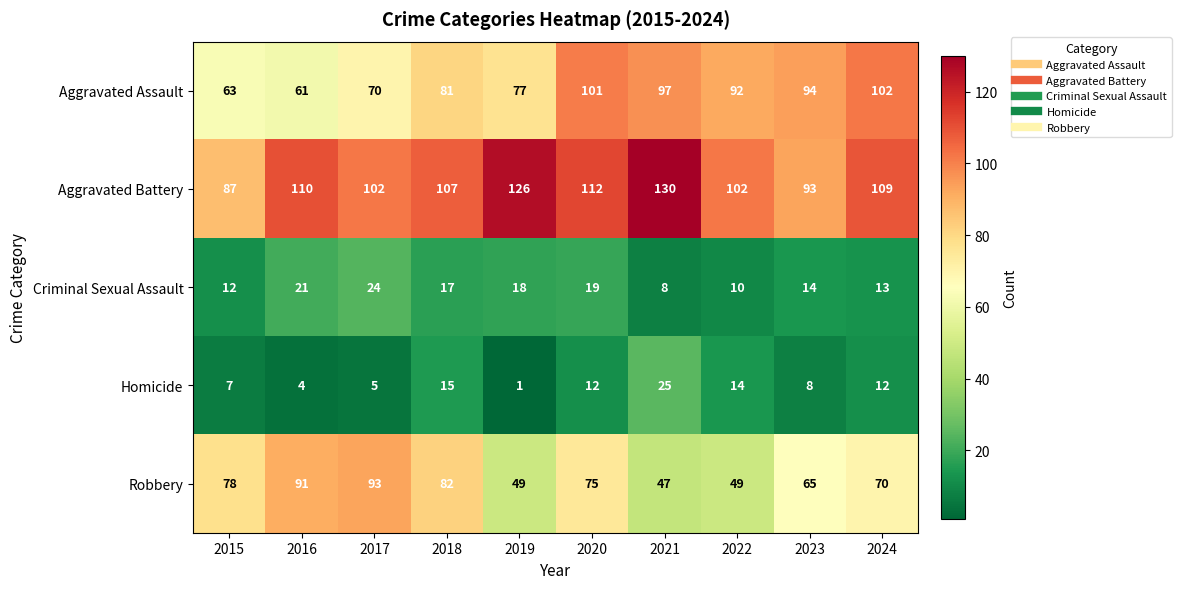

Which series has the largest total across all categories?

Aggravated Battery